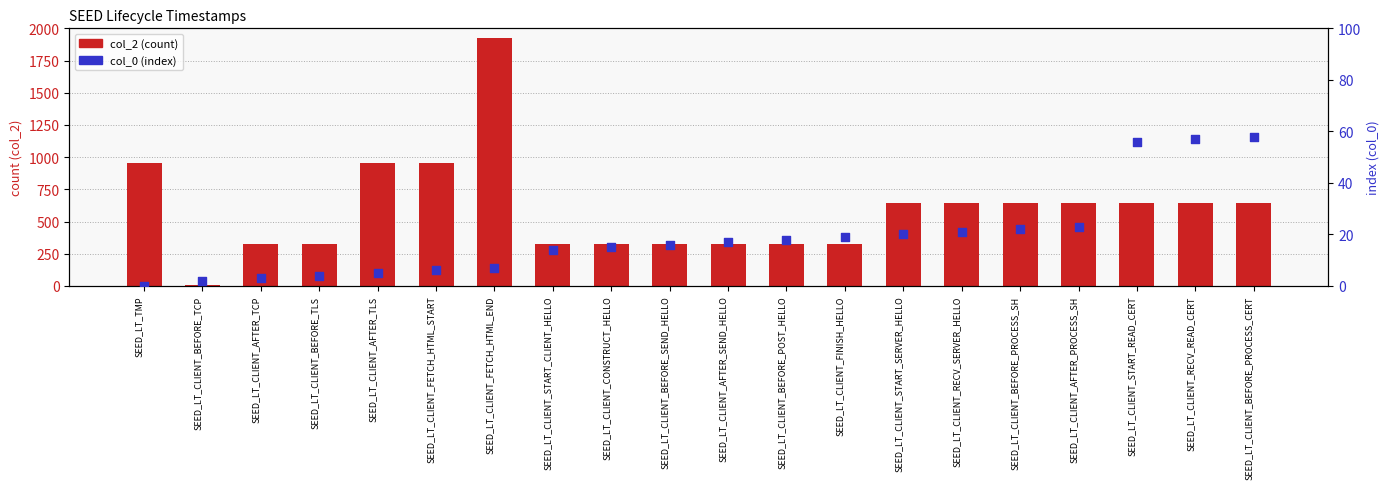

What are all the series names shown in the legend?

col_2 (count), col_0 (index)